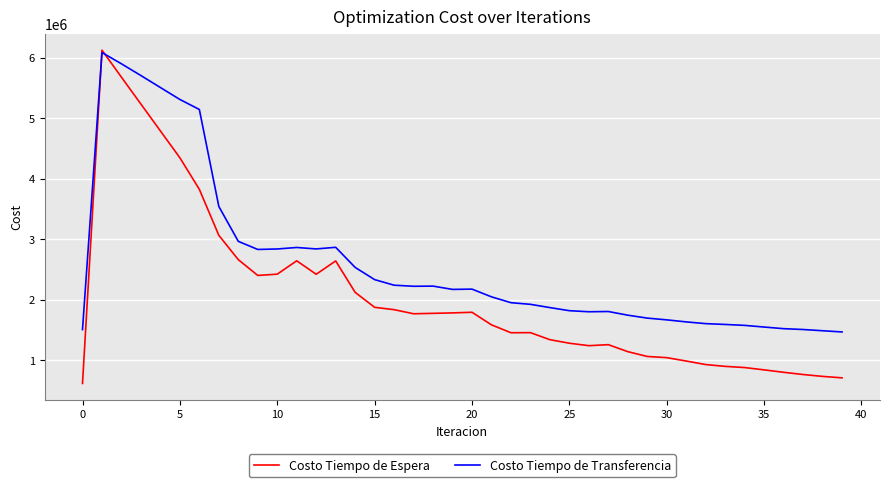

At how many categories does at least one series exceed 4483407?

6